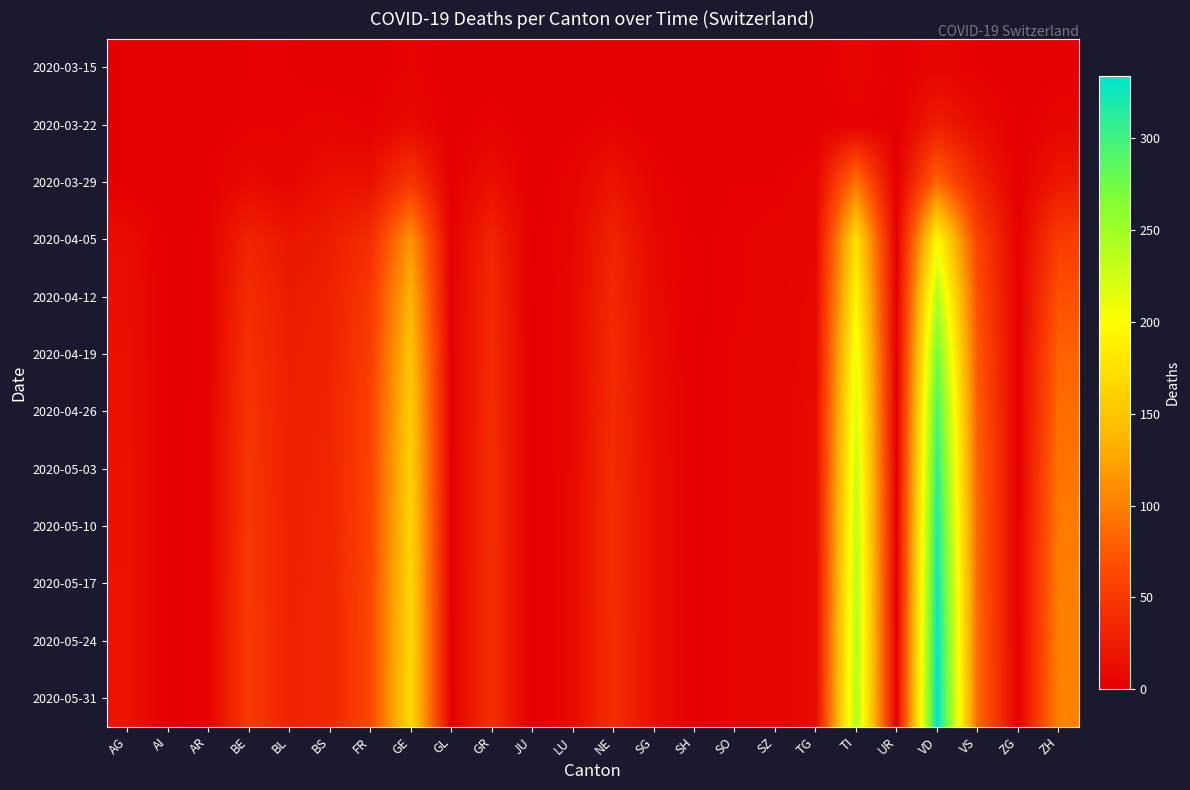

Which has a higher value, VD or SH?

VD